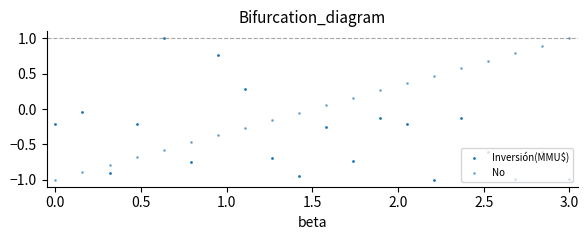

How many values in Inversión(MMU$) are below zero?

17